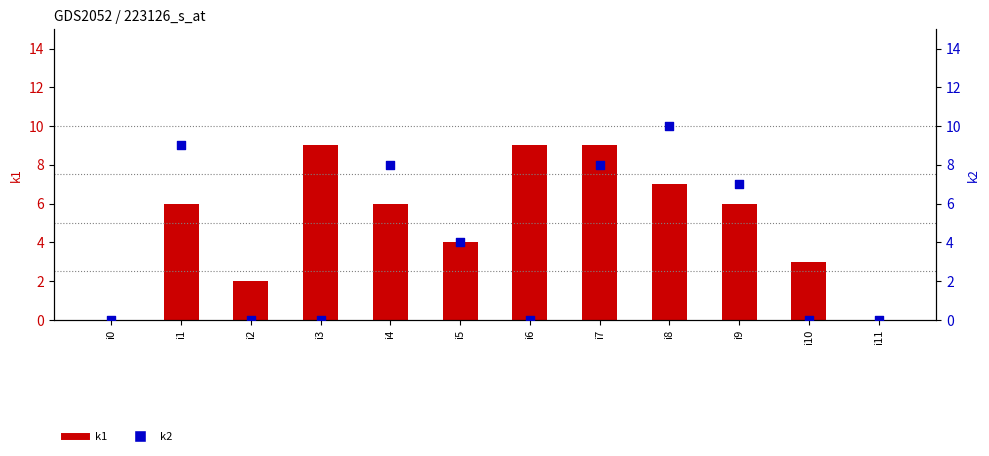

Which series reaches the minimum Y coordinate?

k1